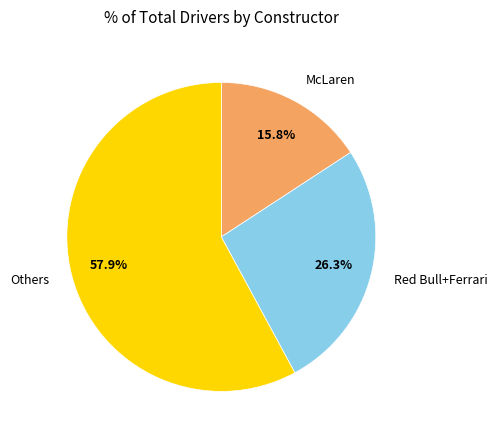

Rank the categories by value from lowest to highest.

McLaren, Red Bull+Ferrari, Others